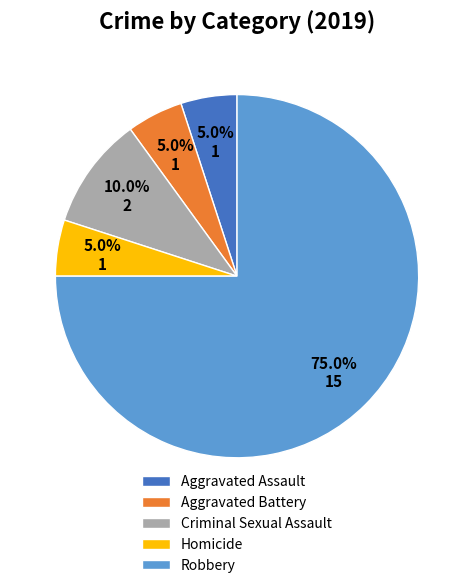

How many segments does this pie chart have?

5